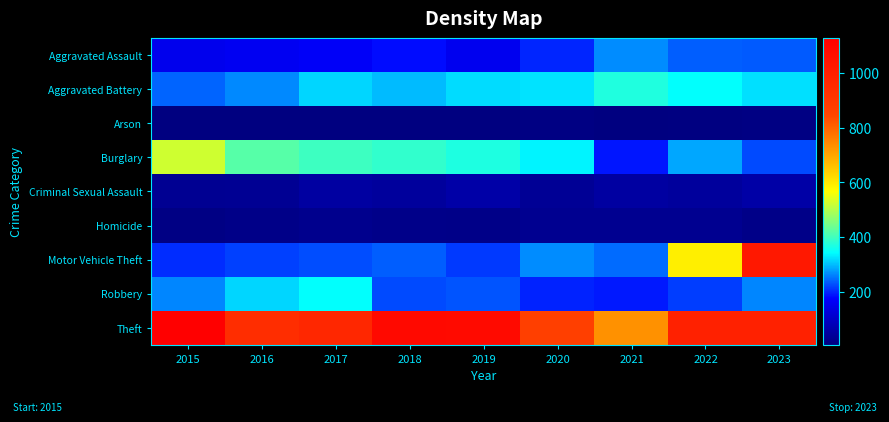

Reading left to right, list all the values displayed in this chart.

Aggravated Assault: 2015=152	2016=159	2017=167	2018=182	2019=153	2020=200	2021=267	2022=237	2023=236
Aggravated Battery: 2015=241	2016=265	2017=317	2018=298	2019=321	2020=324	2021=370	2022=344	2023=322
Arson: 2015=8	2016=6	2017=7	2018=6	2019=7	2020=12	2021=8	2022=9	2023=12
Burglary: 2015=524	2016=419	2017=398	2018=387	2019=369	2020=335	2021=188	2022=286	2023=225
Criminal Sexual Assault: 2015=31	2016=34	2017=52	2018=44	2019=60	2020=36	2021=51	2022=45	2023=58
Homicide: 2015=14	2016=18	2017=24	2018=20	2019=18	2020=30	2021=30	2022=30	2023=18
Motor Vehicle Theft: 2015=204	2016=217	2017=226	2018=237	2019=213	2020=267	2021=247	2022=590	2023=1029
Robbery: 2015=263	2016=316	2017=345	2018=225	2019=230	2020=198	2021=191	2022=215	2023=263
Theft: 2015=1128	2016=941	2017=968	2018=1088	2019=1084	2020=871	2021=733	2022=991	2023=991